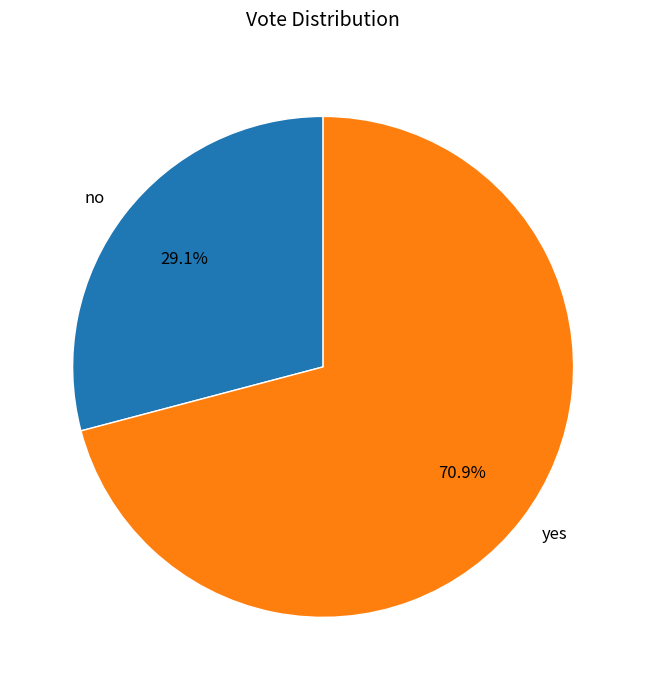

To the nearest percent, what is the average slice percentage?

50%